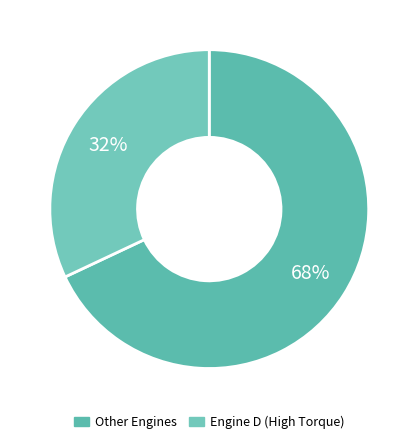

Count the number of slices in the pie.

2